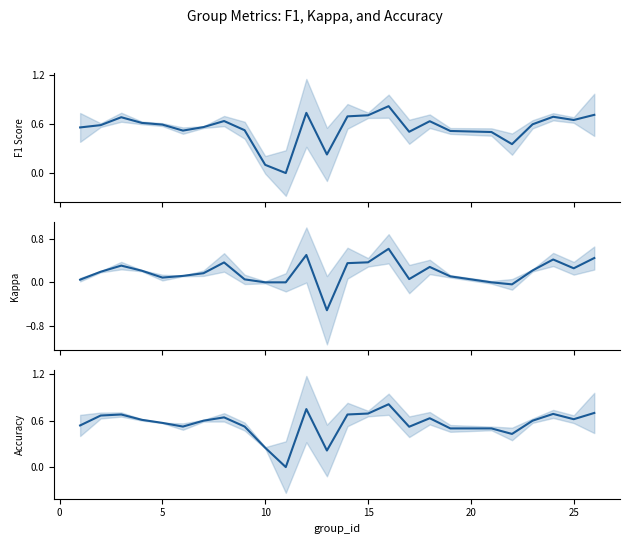

What is the difference between the maximum and minimum values in the accuracy series?

0.8